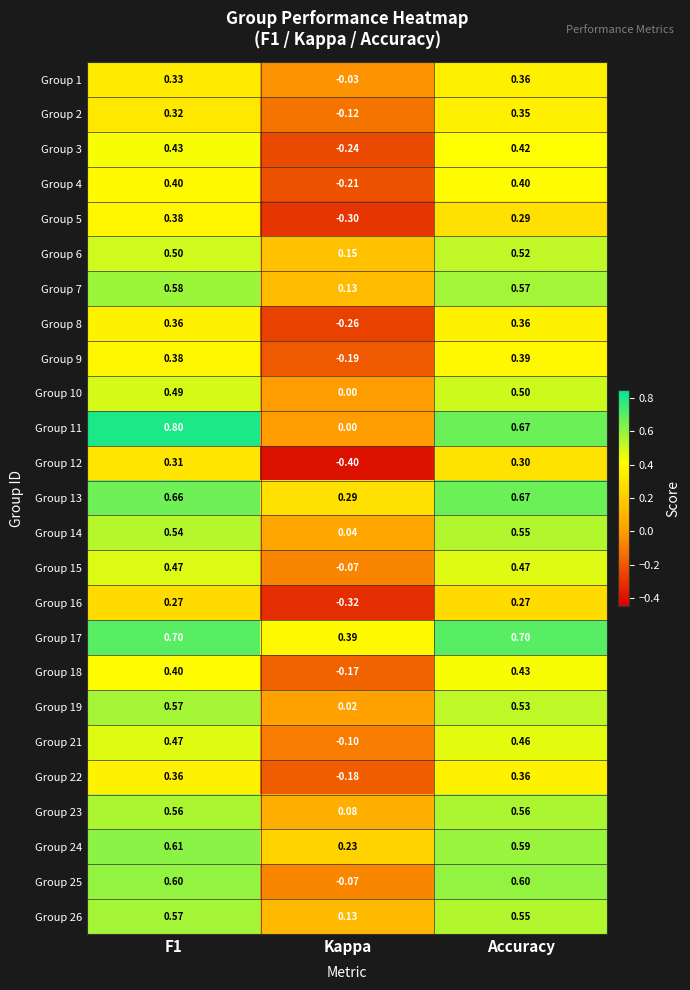

At which label does Group 22 reach its minimum?

Kappa